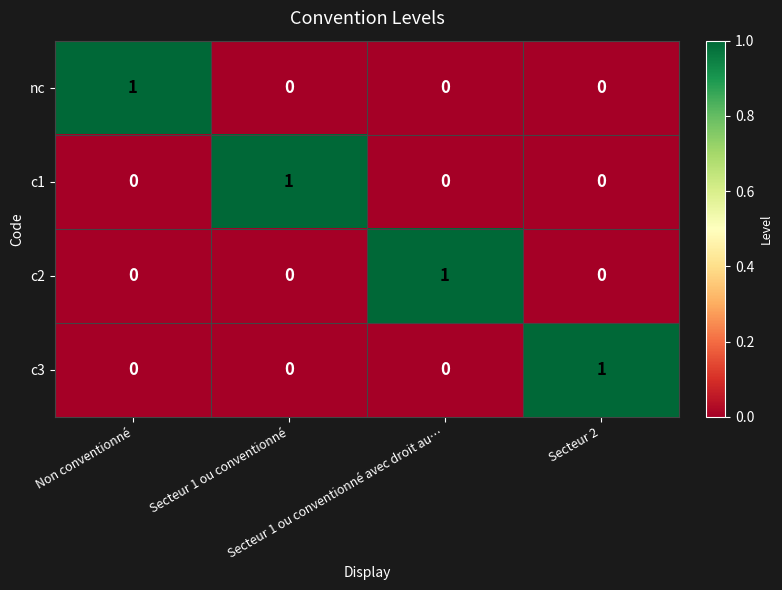

At how many categories does at least one series exceed 0?

4